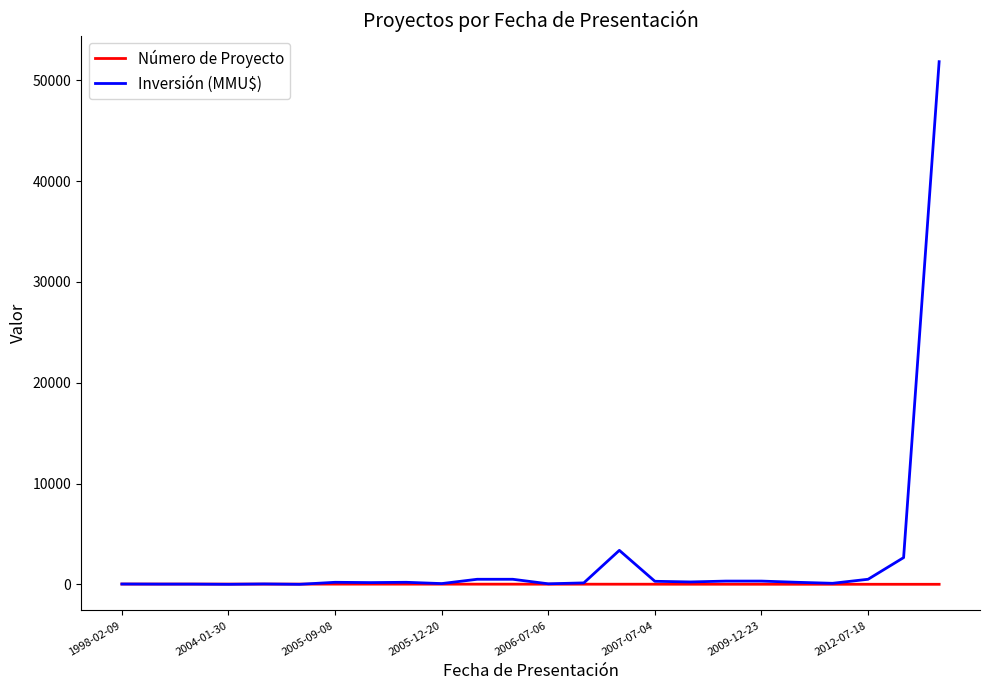

Which series has the largest range (max minus min)?

Inversión (MMU$)